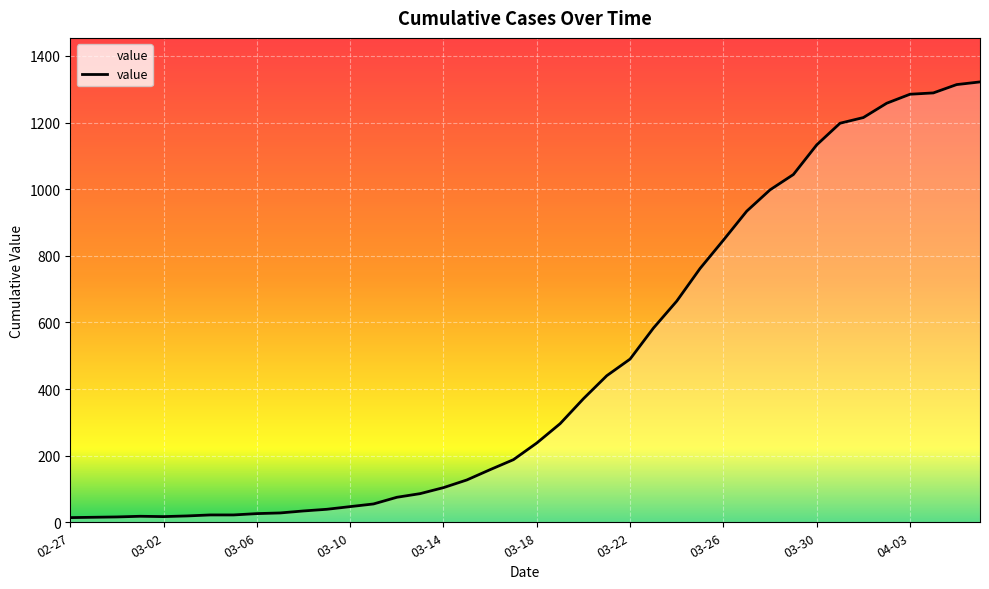

What is the minimum value shown in the chart?

14